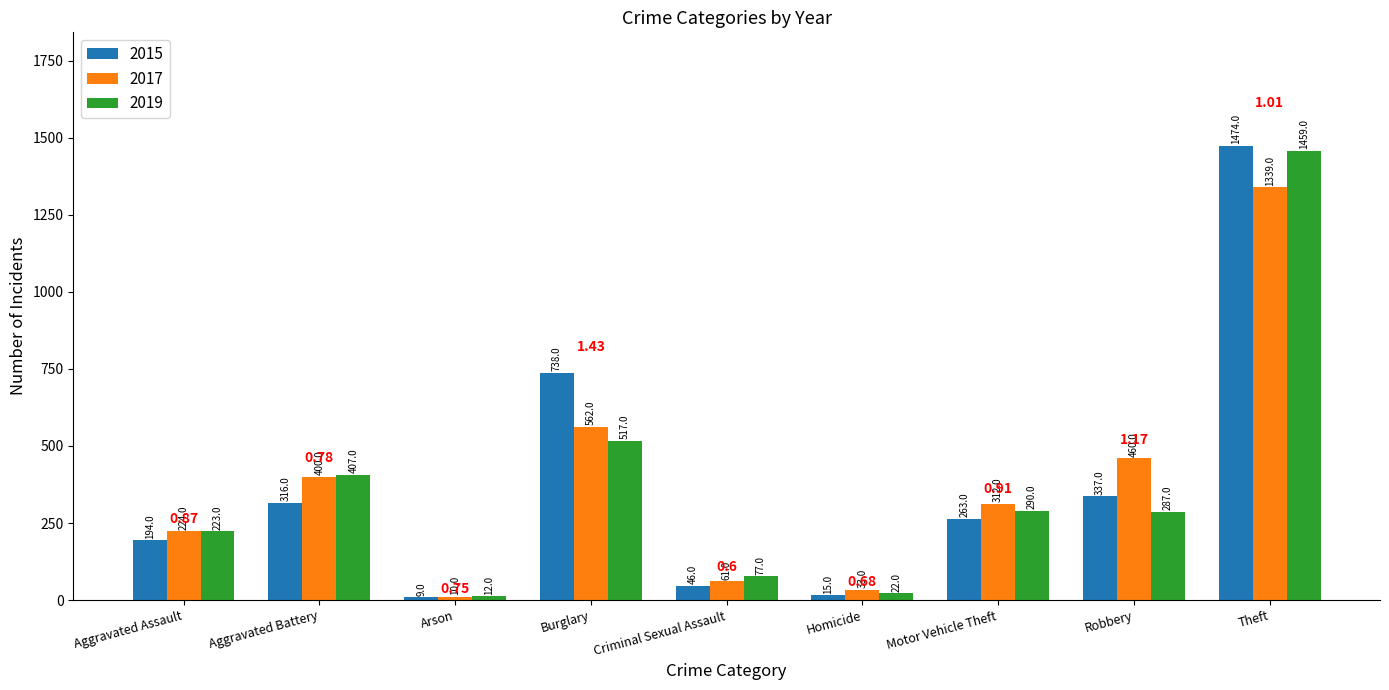

What is the sum of all 2017 values?

3401